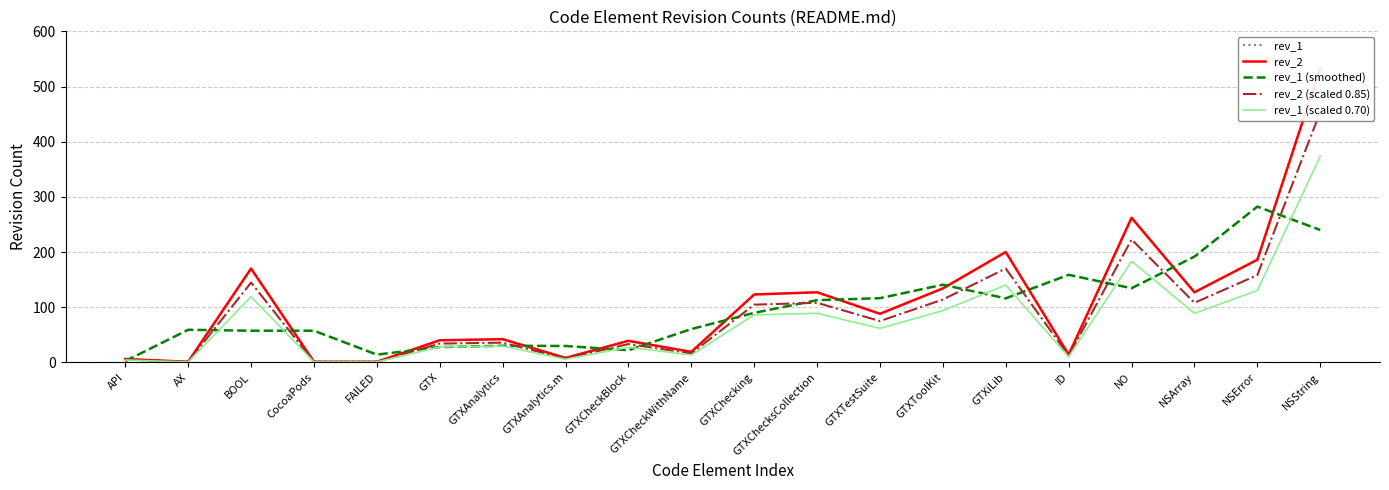

True or false: rev_1 has a value of 200.0 at GTXiLib.

True